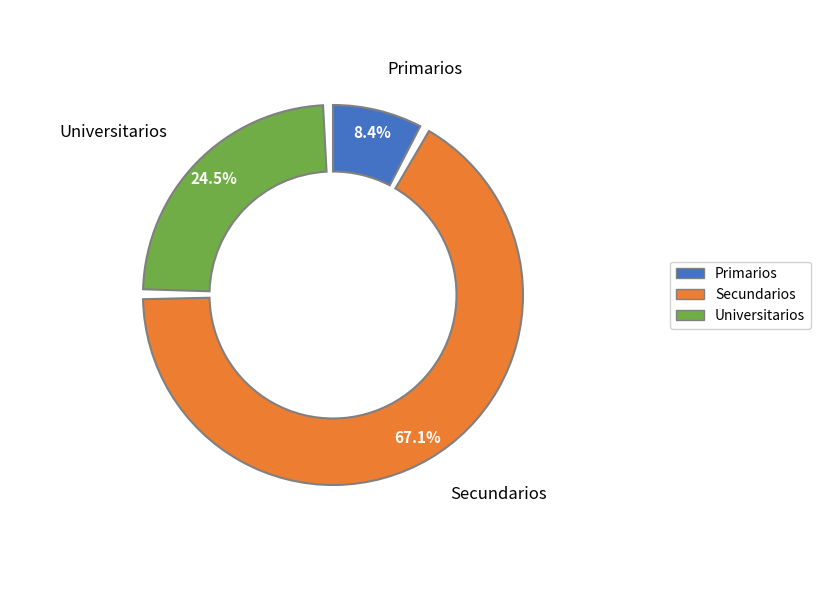

To the nearest percent, what is the difference between the largest and smallest slice percentages?

59%